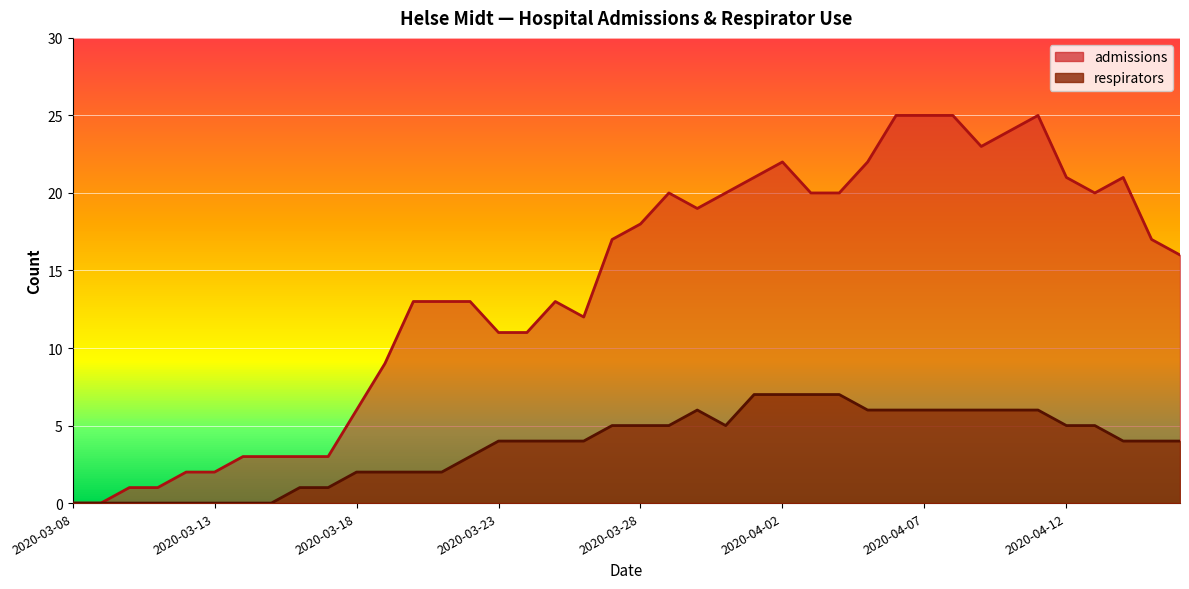

Reading left to right, list all the values displayed in this chart.

admissions: 2020-03-08=0	2020-03-09=0	2020-03-10=1	2020-03-11=1	2020-03-12=2	2020-03-13=2	2020-03-14=3	2020-03-15=3	2020-03-16=3	2020-03-17=3	2020-03-18=6	2020-03-19=9	2020-03-20=13	2020-03-21=13	2020-03-22=13	2020-03-23=11	2020-03-24=11	2020-03-25=13	2020-03-26=12	2020-03-27=17	2020-03-28=18	2020-03-29=20	2020-03-30=19	2020-03-31=20	2020-04-01=21	2020-04-02=22	2020-04-03=20	2020-04-04=20	2020-04-05=22	2020-04-06=25	2020-04-07=25	2020-04-08=25	2020-04-09=23	2020-04-10=24	2020-04-11=25	2020-04-12=21	2020-04-13=20	2020-04-14=21	2020-04-15=17	2020-04-16=16
respirators: 2020-03-08=0	2020-03-09=0	2020-03-10=0	2020-03-11=0	2020-03-12=0	2020-03-13=0	2020-03-14=0	2020-03-15=0	2020-03-16=1	2020-03-17=1	2020-03-18=2	2020-03-19=2	2020-03-20=2	2020-03-21=2	2020-03-22=3	2020-03-23=4	2020-03-24=4	2020-03-25=4	2020-03-26=4	2020-03-27=5	2020-03-28=5	2020-03-29=5	2020-03-30=6	2020-03-31=5	2020-04-01=7	2020-04-02=7	2020-04-03=7	2020-04-04=7	2020-04-05=6	2020-04-06=6	2020-04-07=6	2020-04-08=6	2020-04-09=6	2020-04-10=6	2020-04-11=6	2020-04-12=5	2020-04-13=5	2020-04-14=4	2020-04-15=4	2020-04-16=4